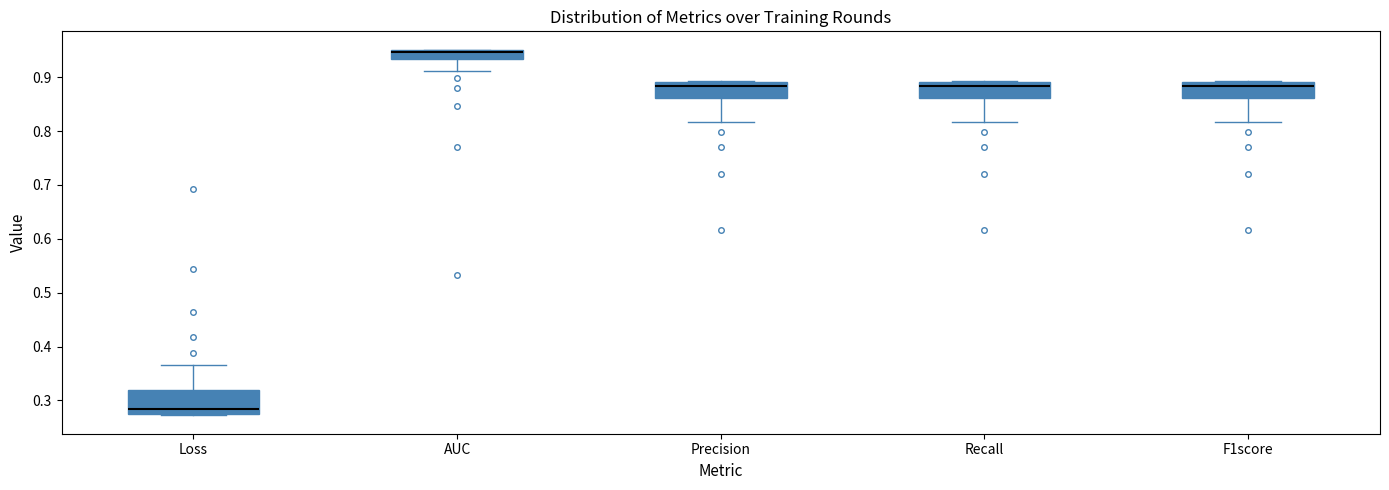

Reading left to right, transcribe this box plot: for each box, give where its median line is, the range the box spans, and where its two whiskers end, as read against the y-axis. The values are not printed on the chart, so give them approximately, as read against the axis.

Loss: median 0.28, box 0.27 to 0.32, whiskers 0.27 to 0.37
AUC: median 0.95 (just below the box's upper edge), box 0.93 to 0.95, whiskers 0.91 to 0.95
Precision: median 0.88, box 0.86 to 0.89, whiskers 0.82 to 0.89 (just above the box's upper edge)
Recall: median 0.88, box 0.86 to 0.89, whiskers 0.82 to 0.89 (just above the box's upper edge)
F1score: median 0.88, box 0.86 to 0.89, whiskers 0.82 to 0.89 (just above the box's upper edge)